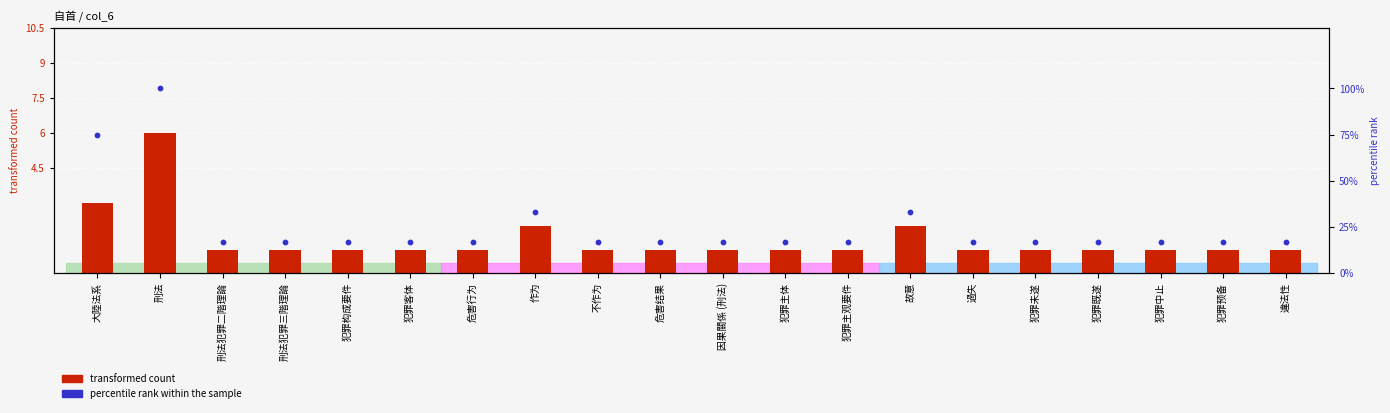

Which series has the largest Y range (max minus min)?

percentile rank within the sample